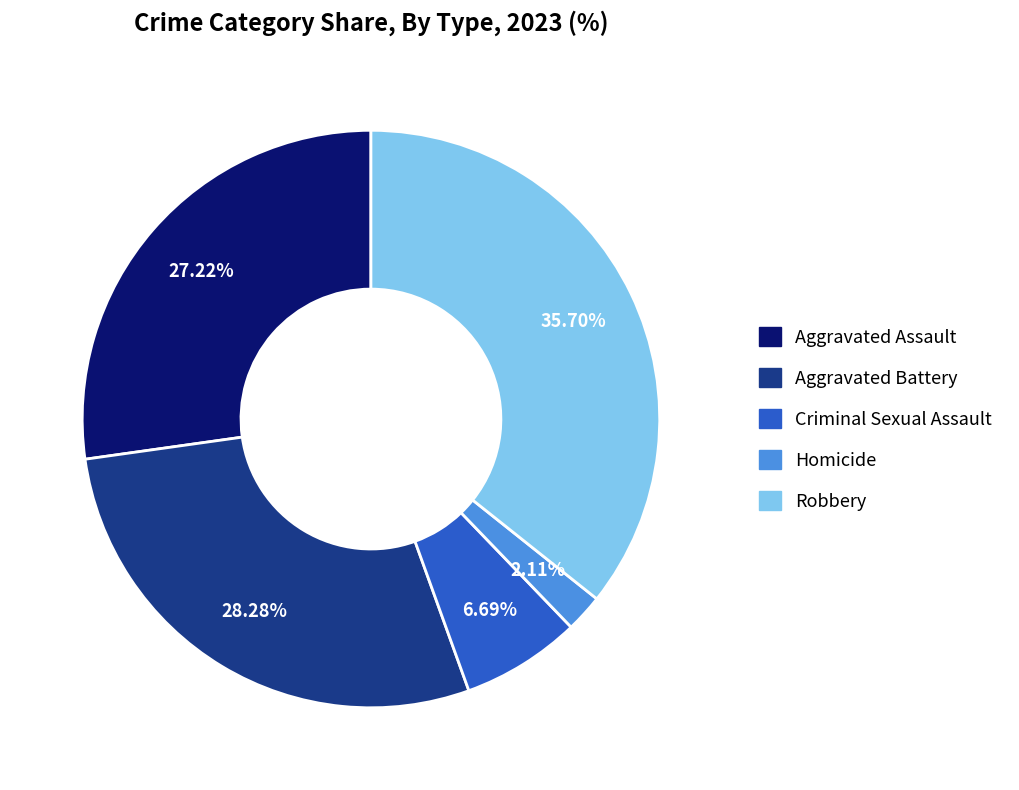

Which has a higher value, Homicide or Criminal Sexual Assault?

Criminal Sexual Assault